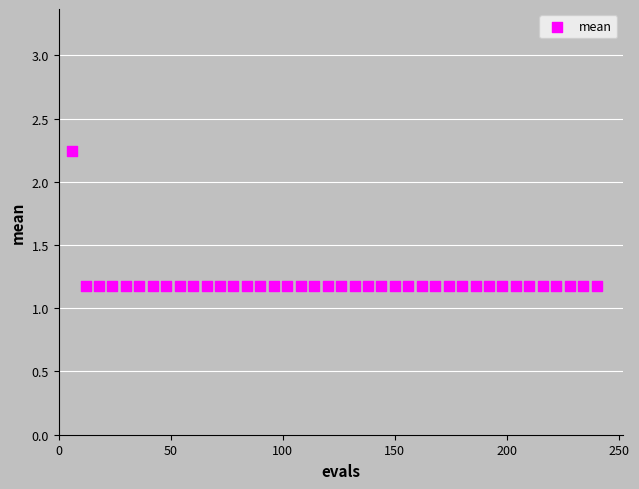

What is the range of X values (max minus min)?

234.0